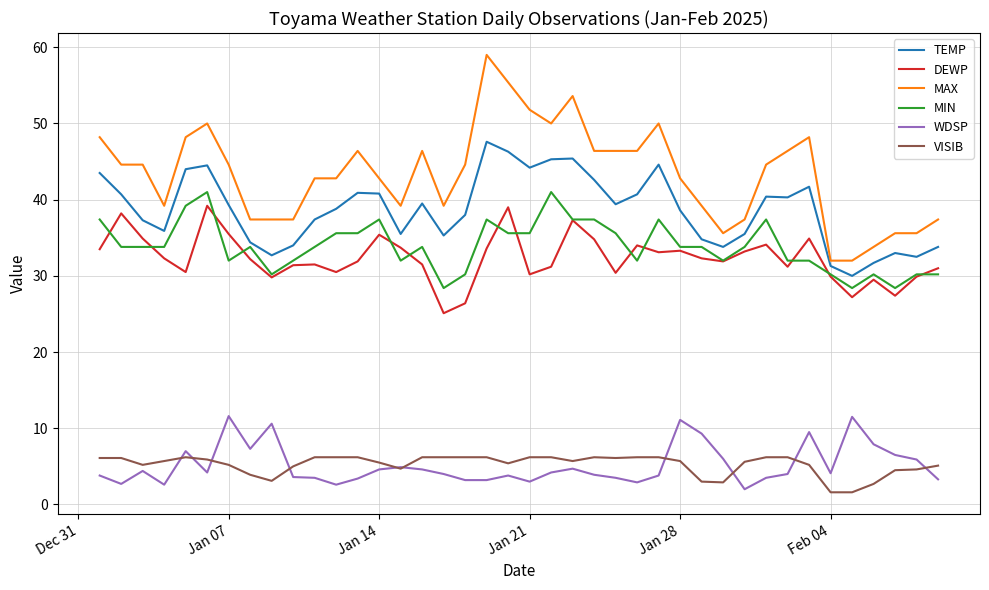

Which series has the largest total across all categories?

MAX